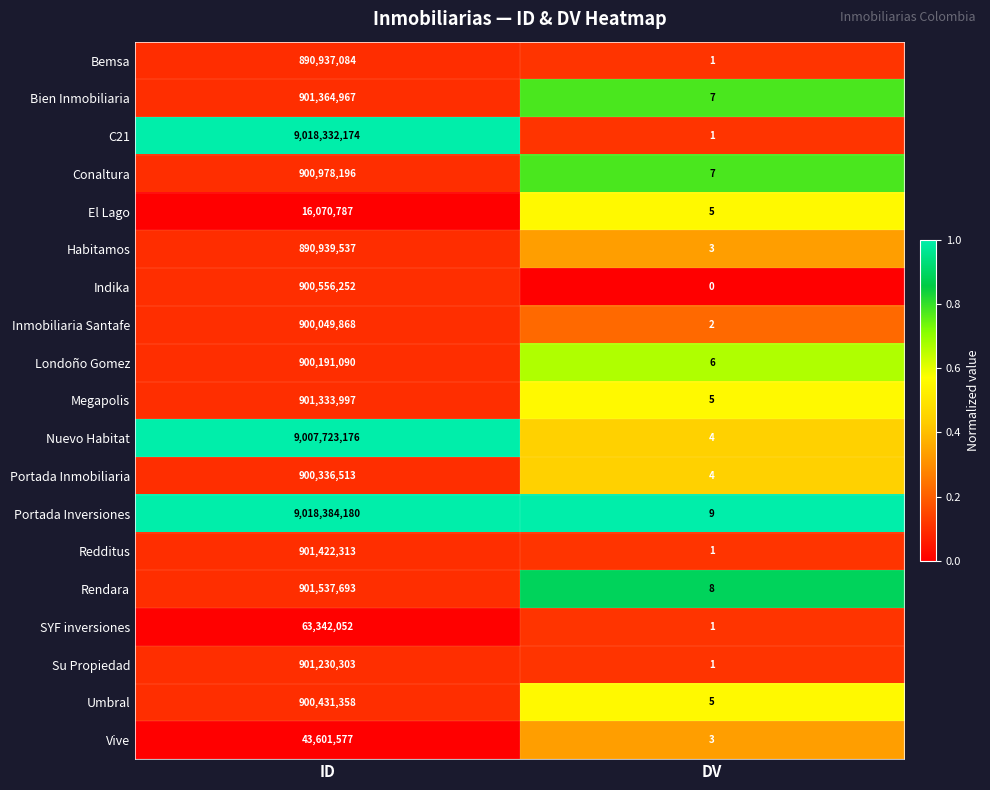

Which series has the largest total across all categories?

Portada Inversiones